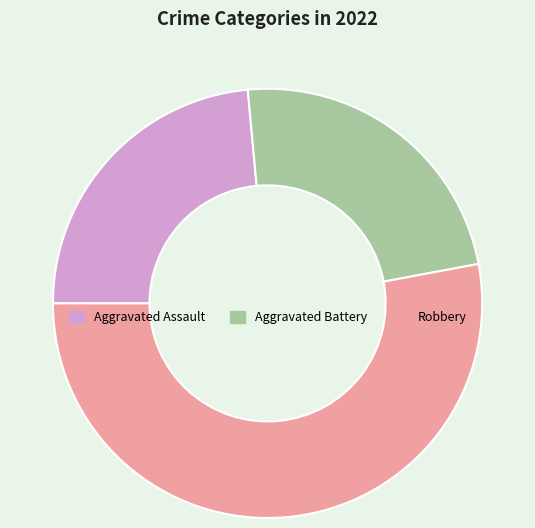

Combined, do Aggravated Assault and Aggravated Battery account for over 50%?

No